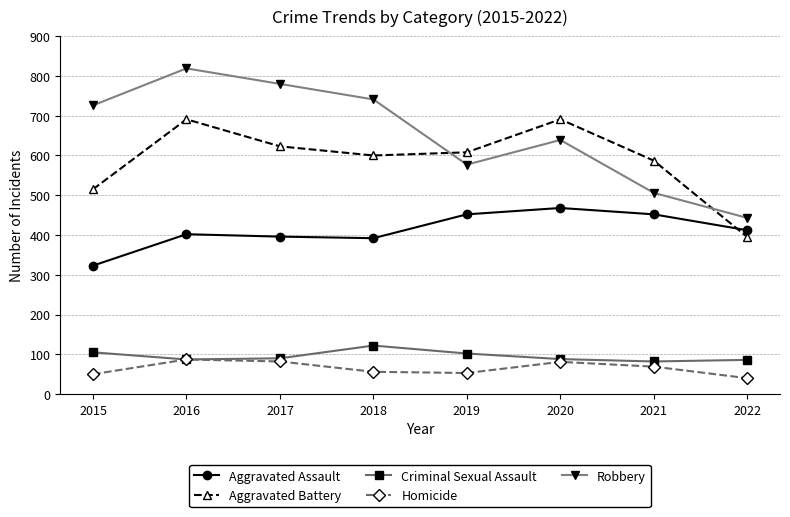

What is the minimum value shown in the chart?

40